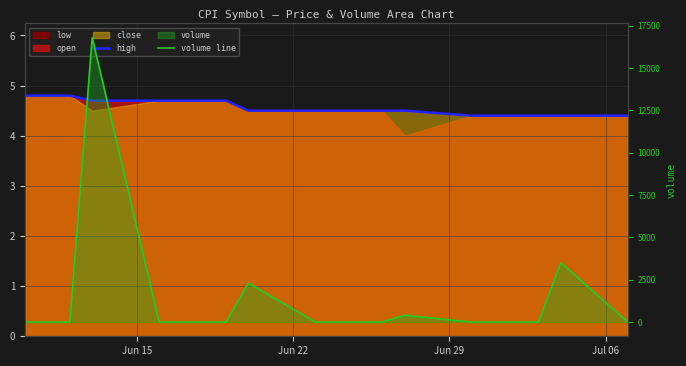

True or false: high has more than 1 interior local peaks.

False